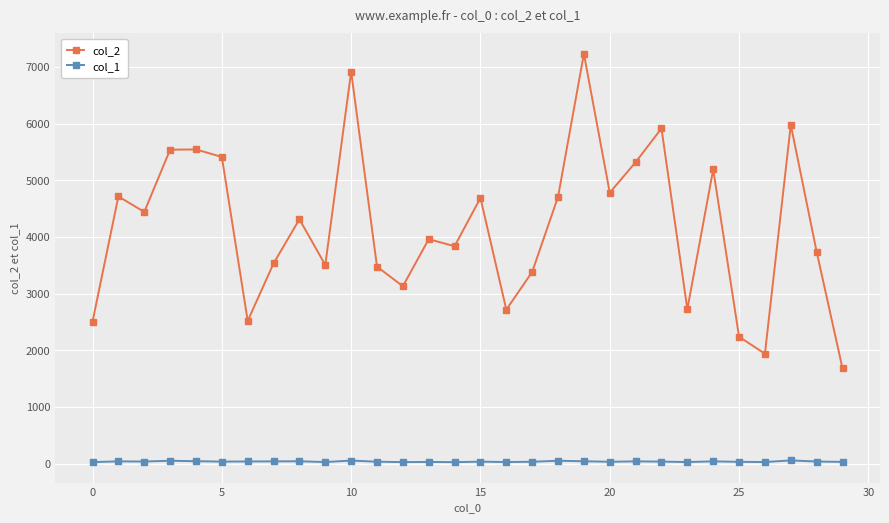

Does the chart display data point markers on the line(s)?

Yes